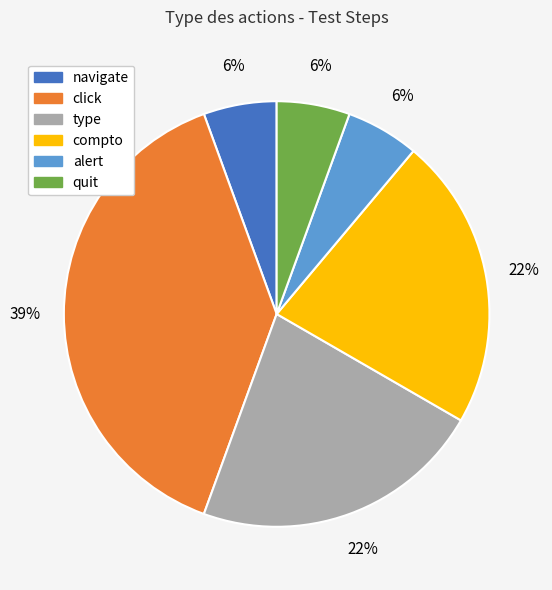

Is it true that click is 39% of the pie?

True